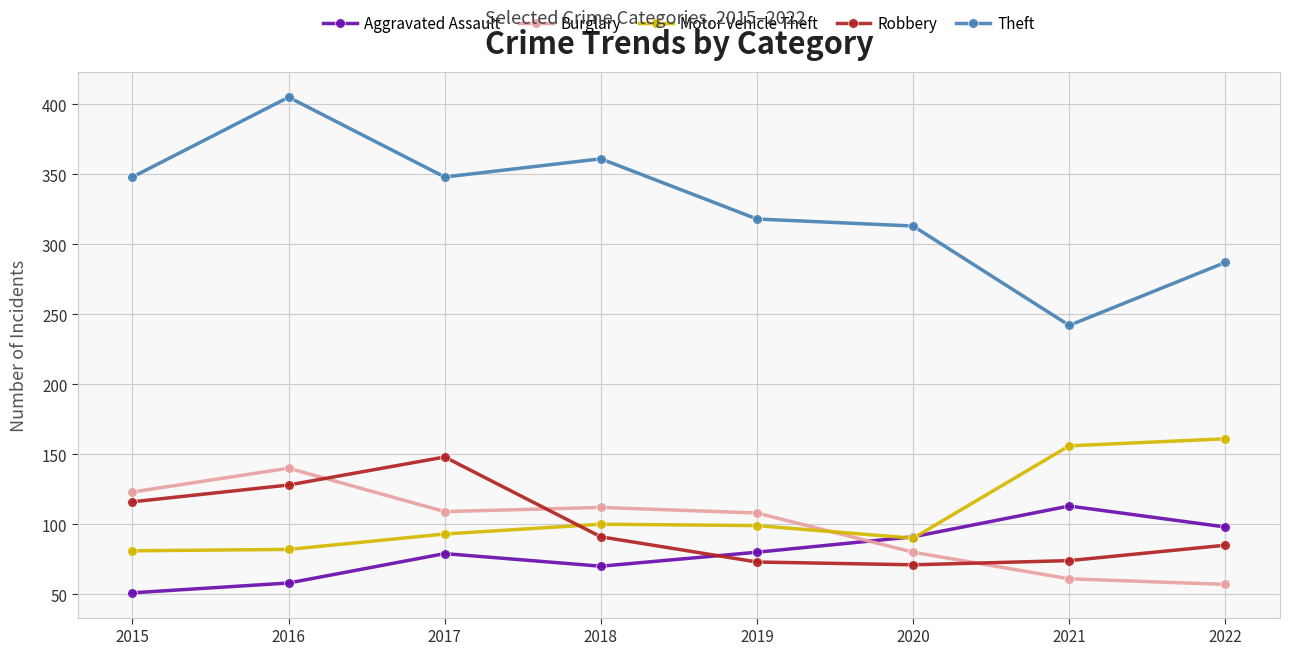

What is the difference between the highest and lowest values at 2019?

245